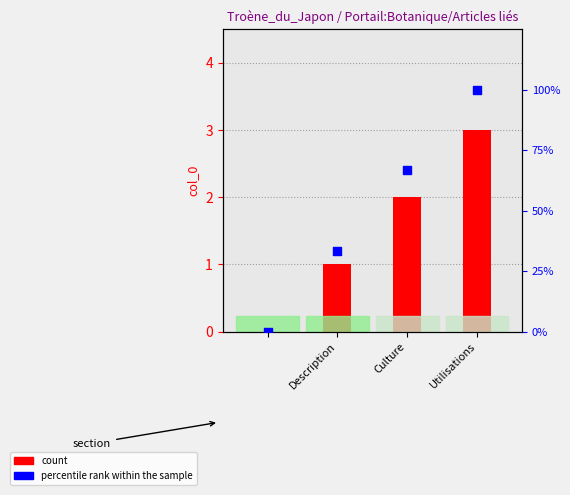

At how many categories does at least one series exceed 17?

3